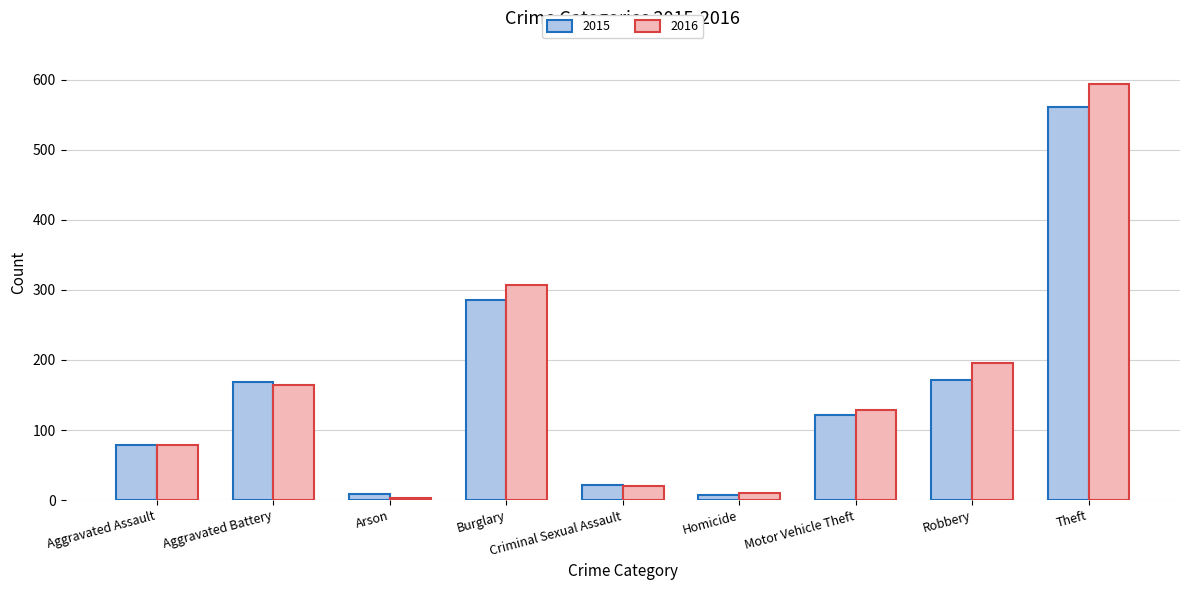

True or false: 2016 has a value of 217 at Motor Vehicle Theft.

False